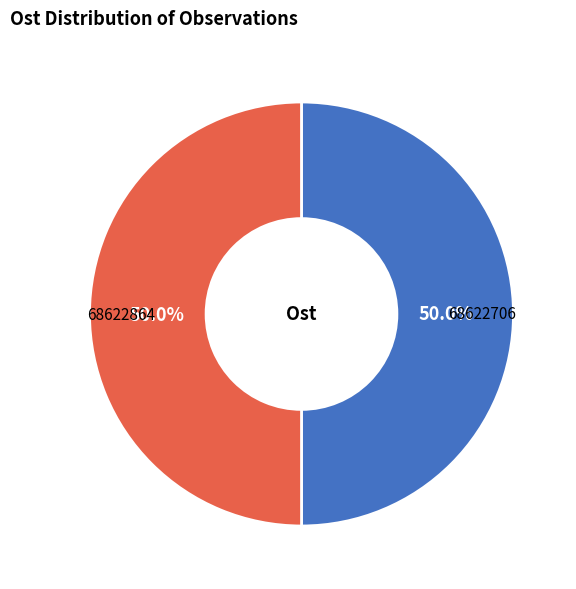

Do 68622706 and 68622864 together represent more than half of the pie?

Yes